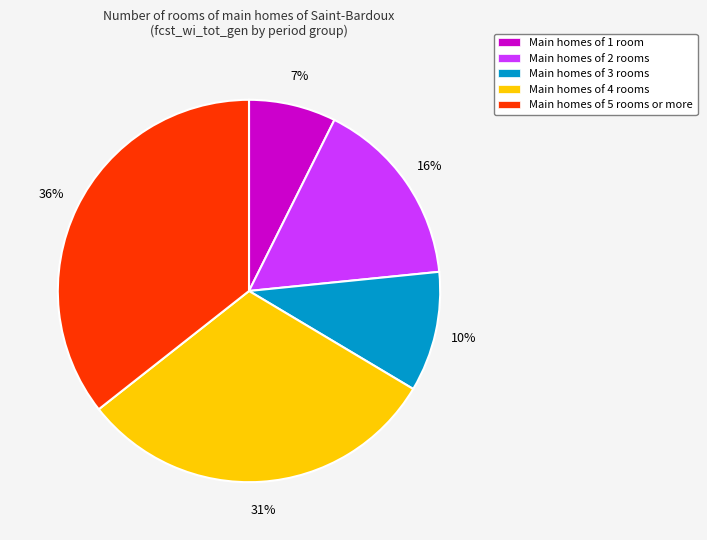

Which slice is the smallest?

Main homes of 1 room